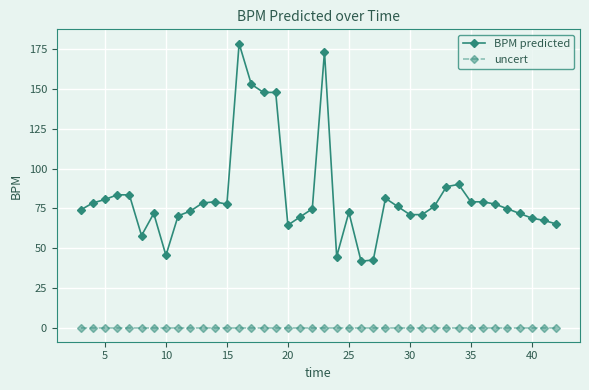

What is the value of the BPM predicted point at the 33rd from the left?

79.1